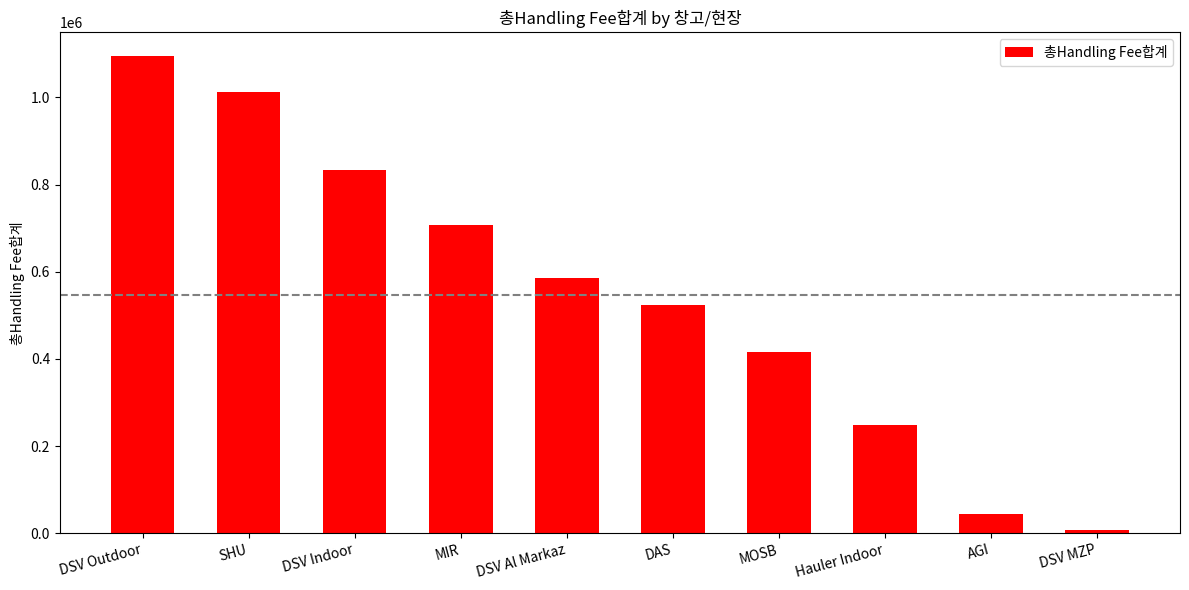

Count the number of values greater than 586681.

5